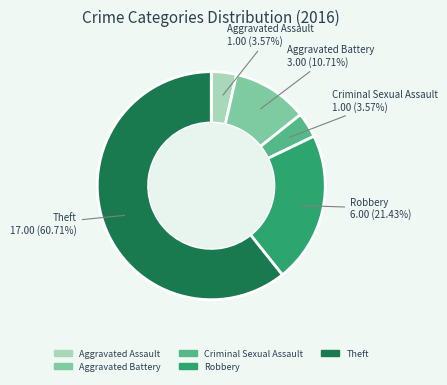

How many segments does this pie chart have?

5